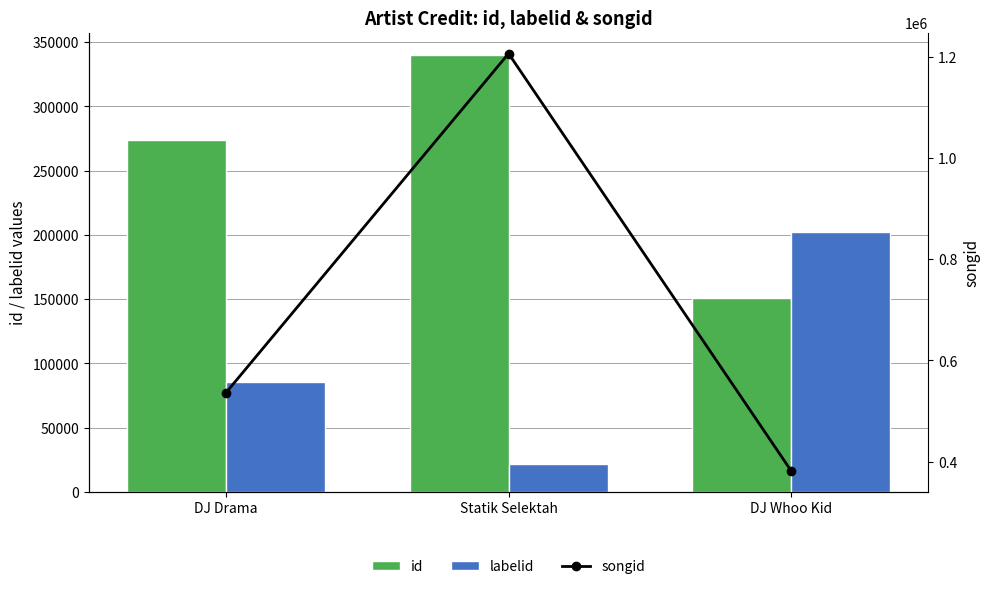

Between Statik Selektah and DJ Whoo Kid, which series saw the biggest shift?

songid